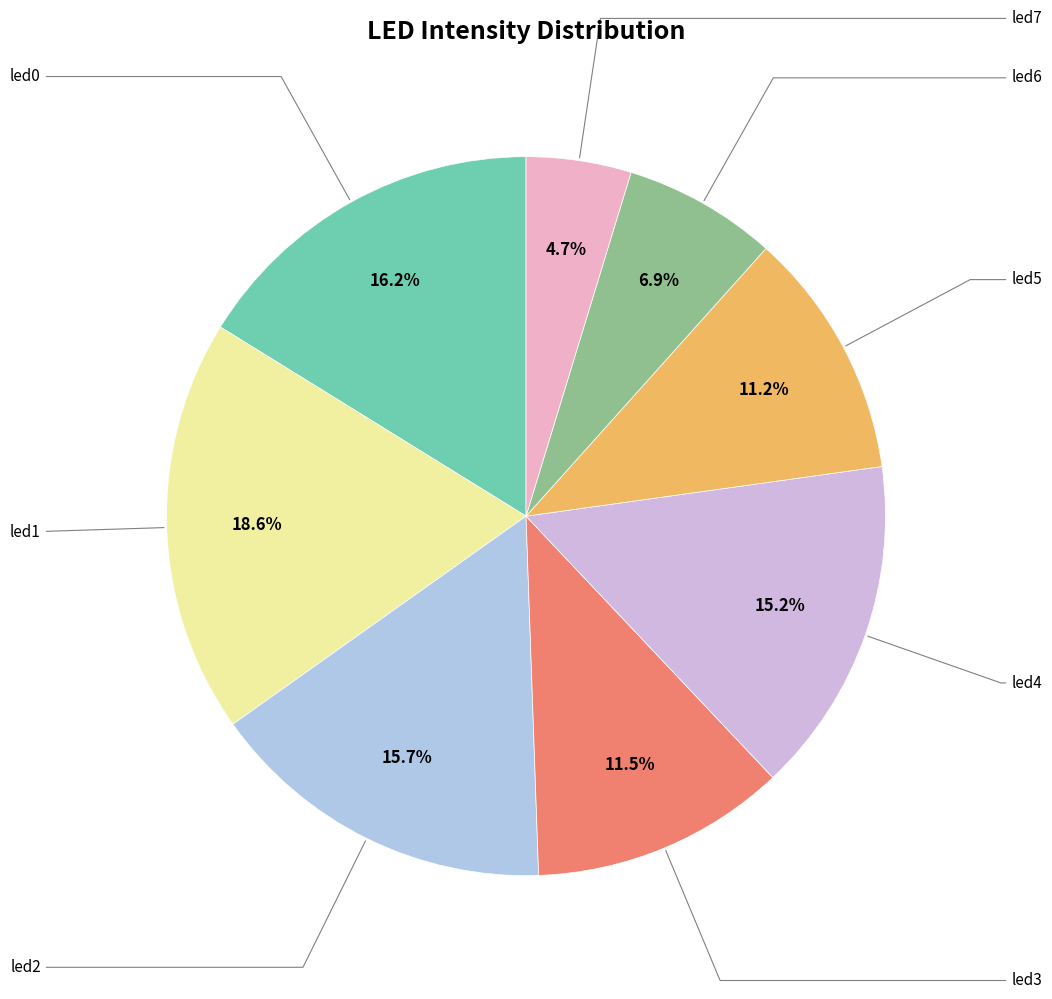

How many slices are in this pie chart?

8